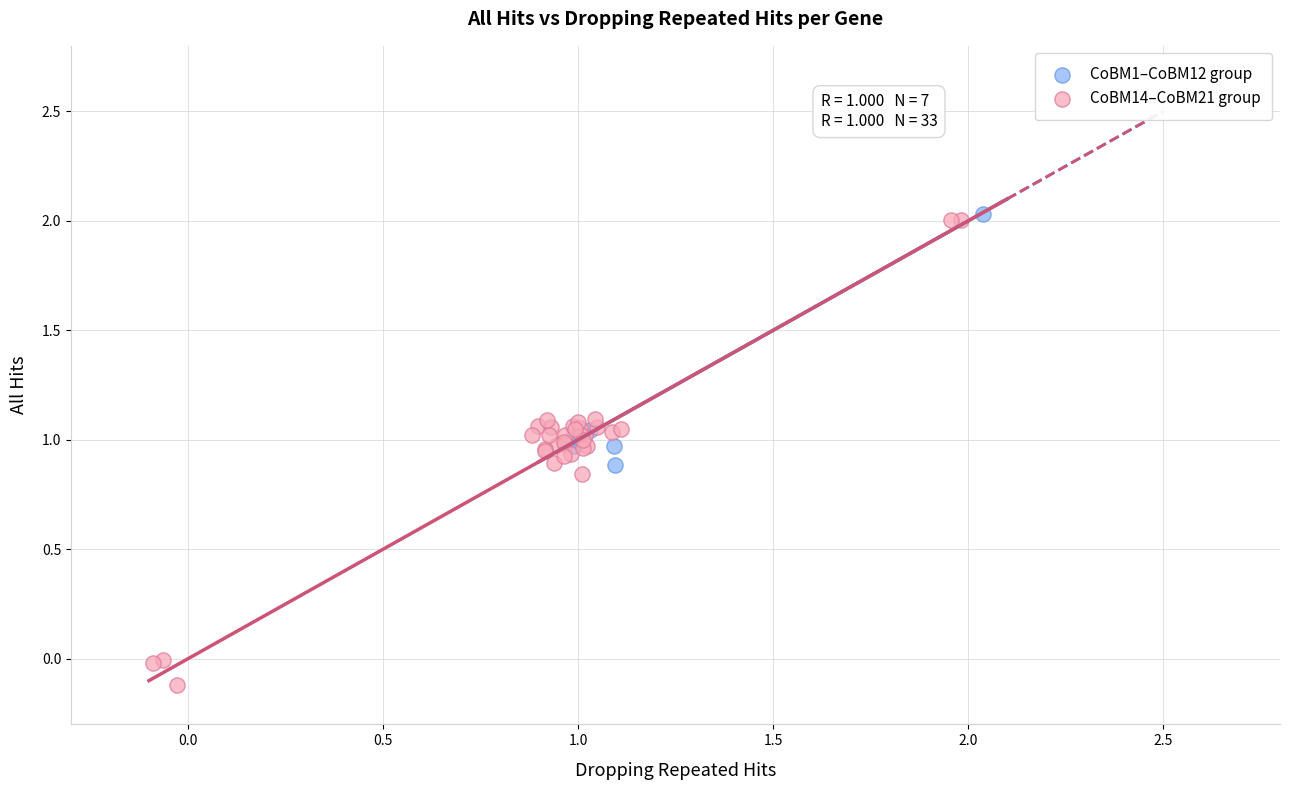

Which series reaches the minimum Y coordinate?

CoBM14–CoBM21 group